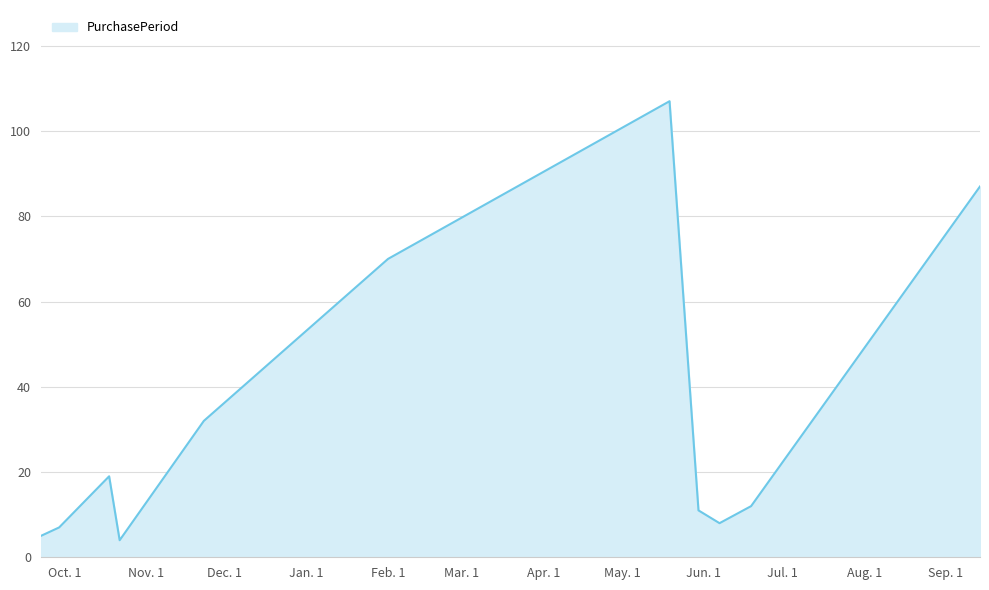

What is the difference between the maximum and minimum values?

103